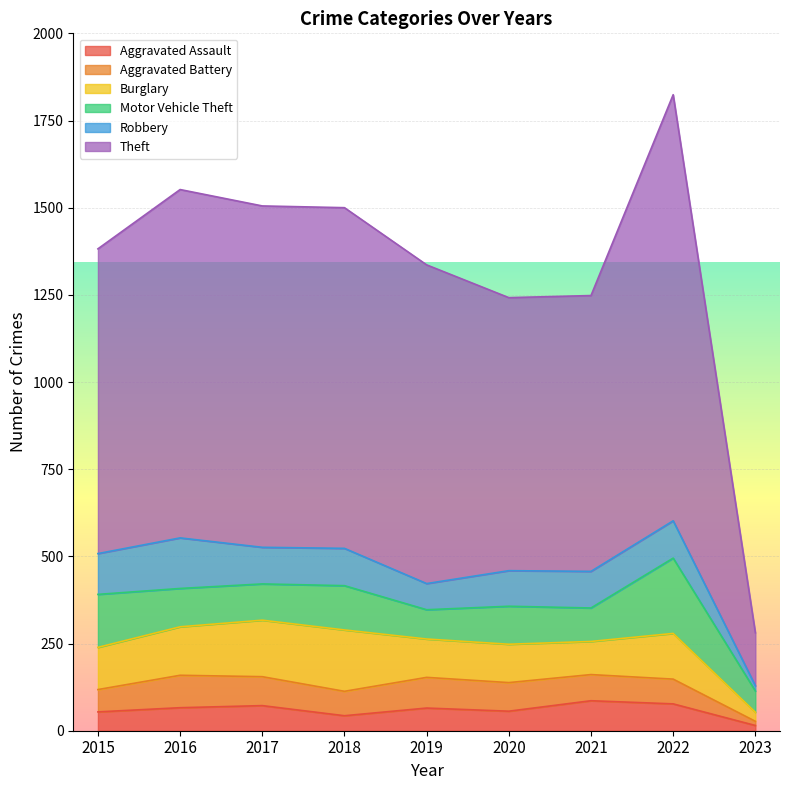

The Motor Vehicle Theft series shows 57 at 2020. True or false?

False